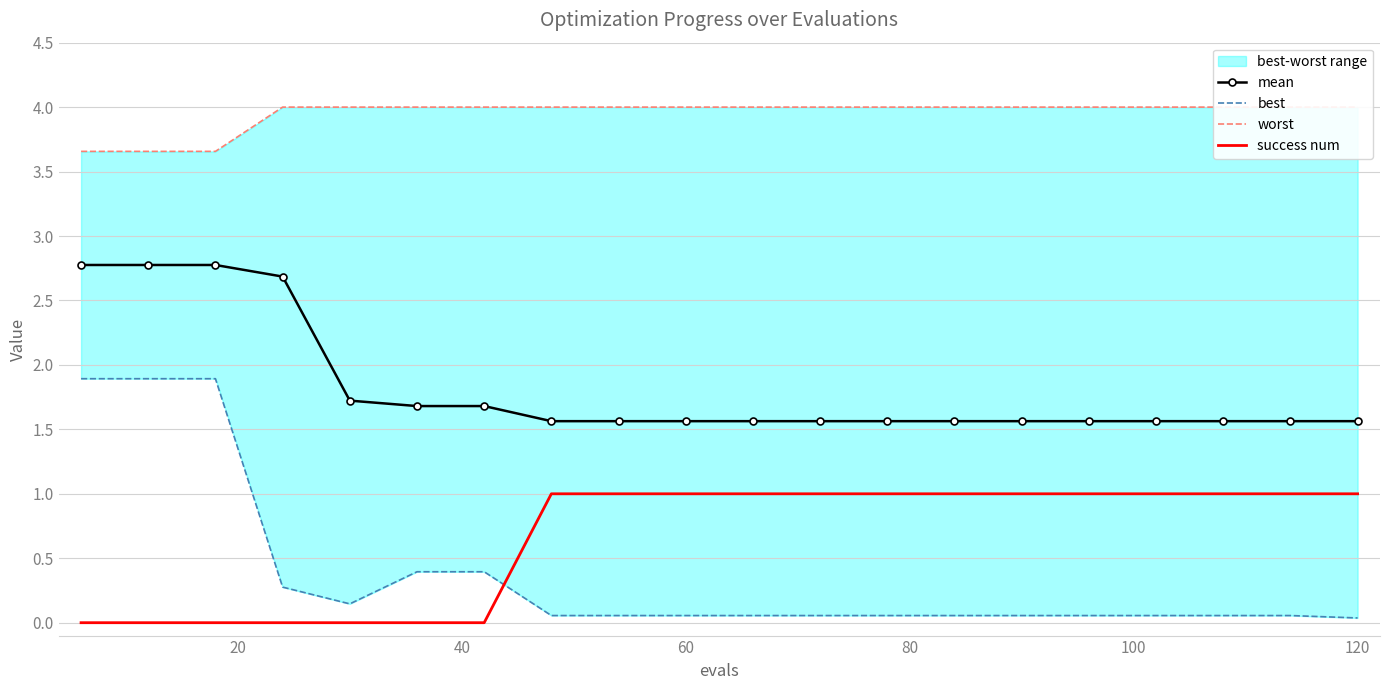

True or false: success num has more than 0 interior local peaks.

False